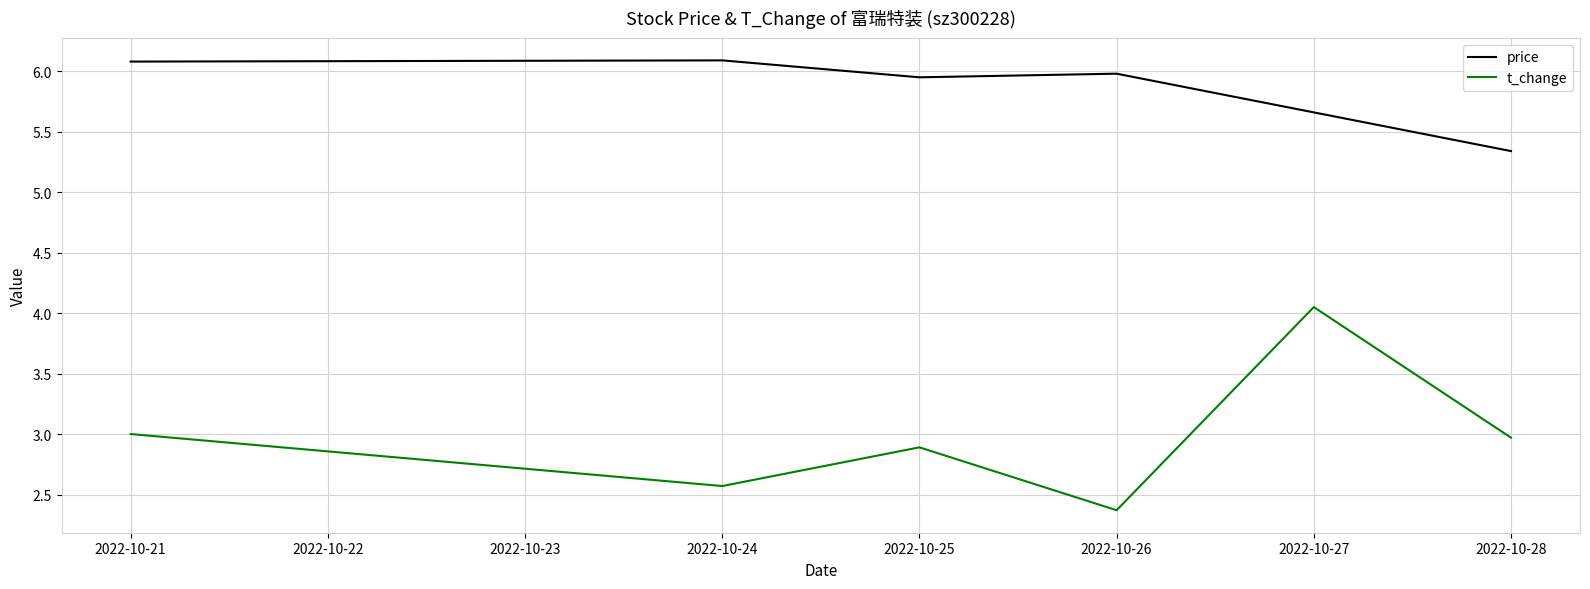

How many lines are shown in the chart?

2